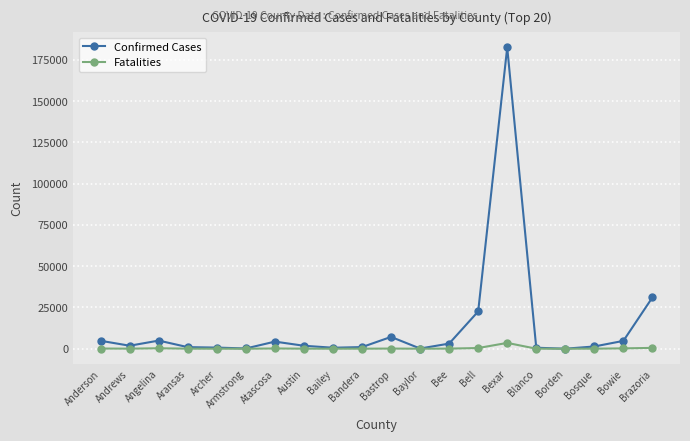

What position from the right is Bexar?

6